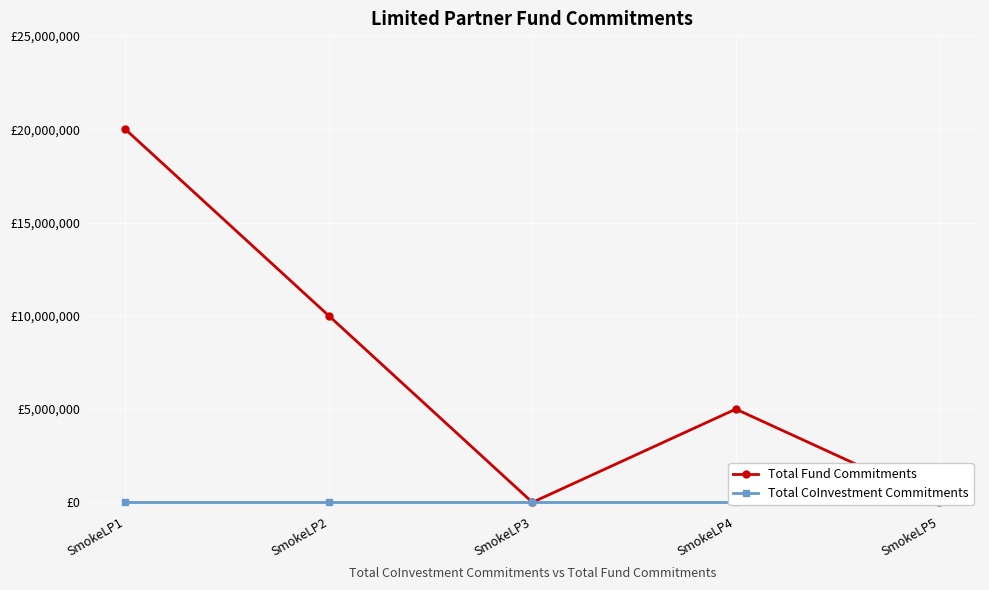

Reading left to right, list all the values displayed in this chart.

Total Fund Commitments: 20000000	10000000	0	5000000	0
Total CoInvestment Commitments: 0	0	0	0	0